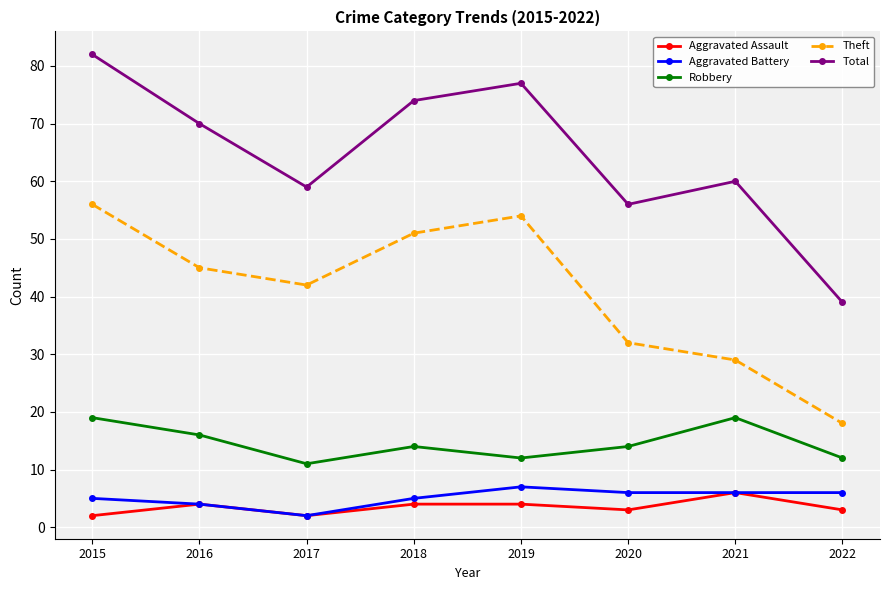

Reading left to right, extract all data points from this chart.

Aggravated Assault: 2015=2	2016=4	2017=2	2018=4	2019=4	2020=3	2021=6	2022=3
Aggravated Battery: 2015=5	2016=4	2017=2	2018=5	2019=7	2020=6	2021=6	2022=6
Robbery: 2015=19	2016=16	2017=11	2018=14	2019=12	2020=14	2021=19	2022=12
Theft: 2015=56	2016=45	2017=42	2018=51	2019=54	2020=32	2021=29	2022=18
Total: 2015=82	2016=70	2017=59	2018=74	2019=77	2020=56	2021=60	2022=39